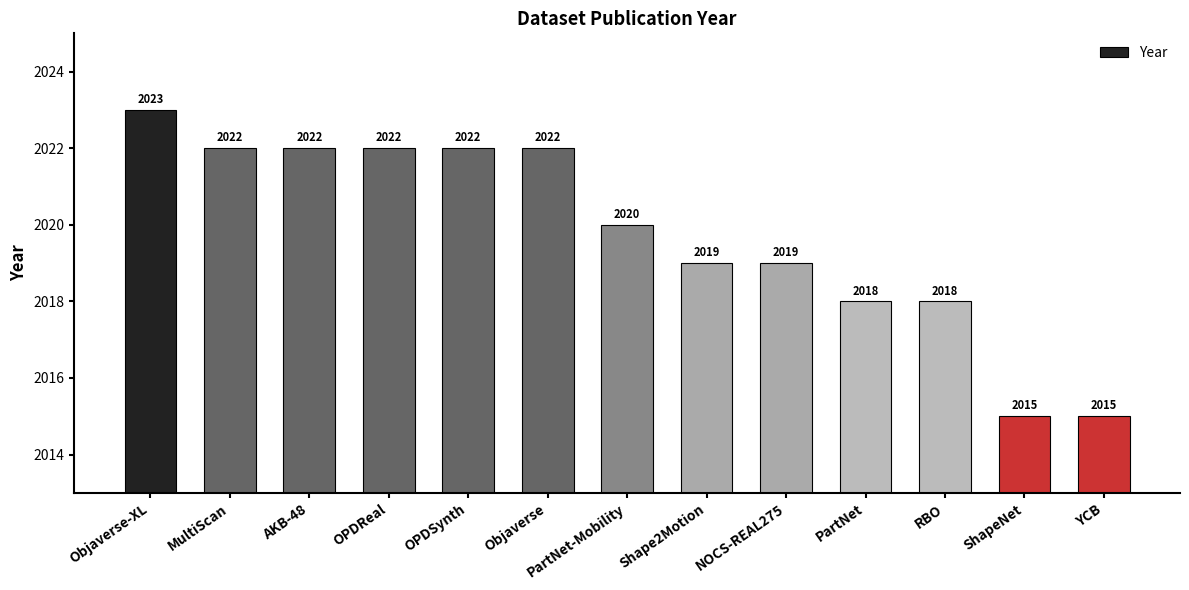

How many categories are shown in the chart?

13